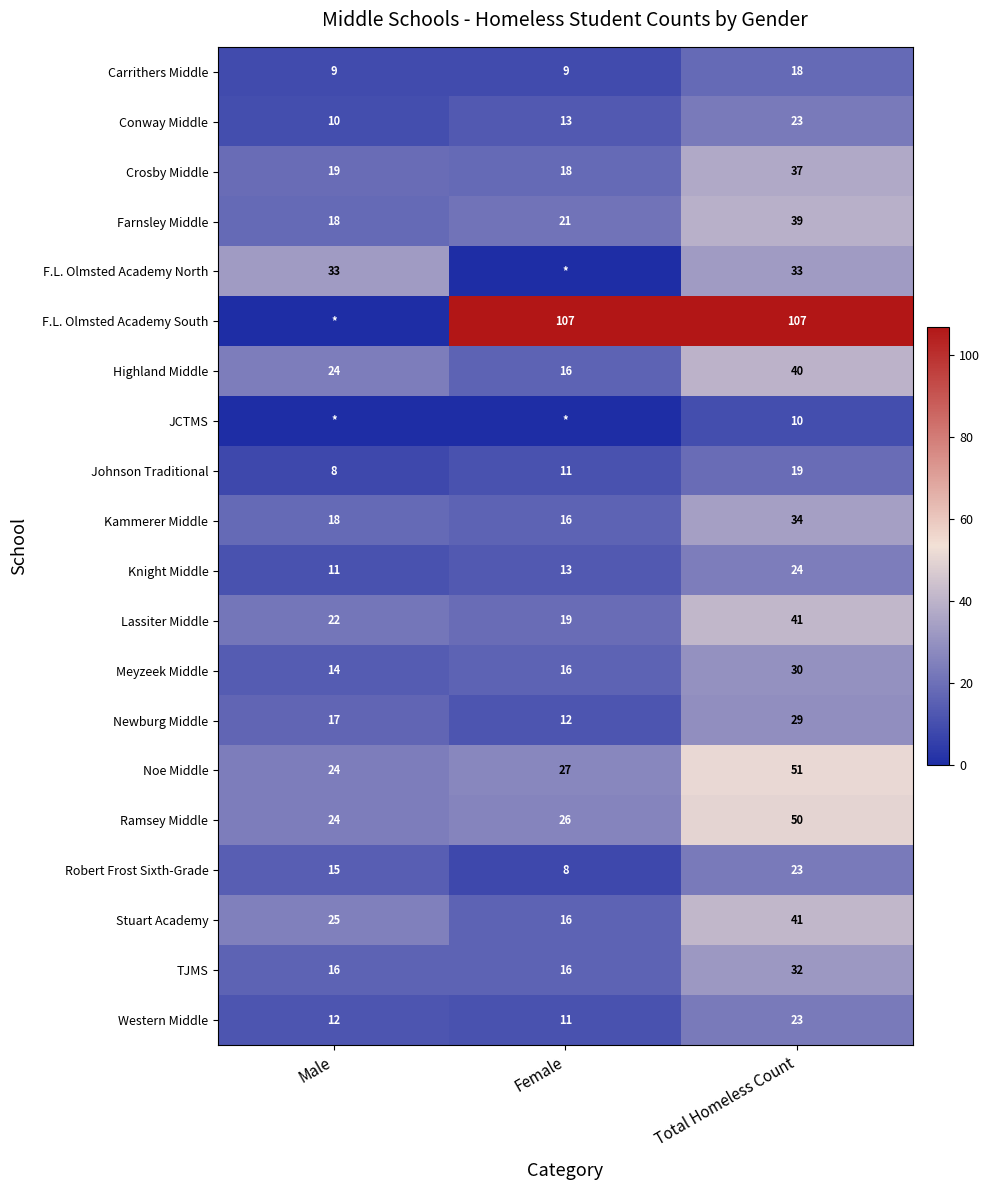

True or false: TJMS has a value of 16 at Male.

True